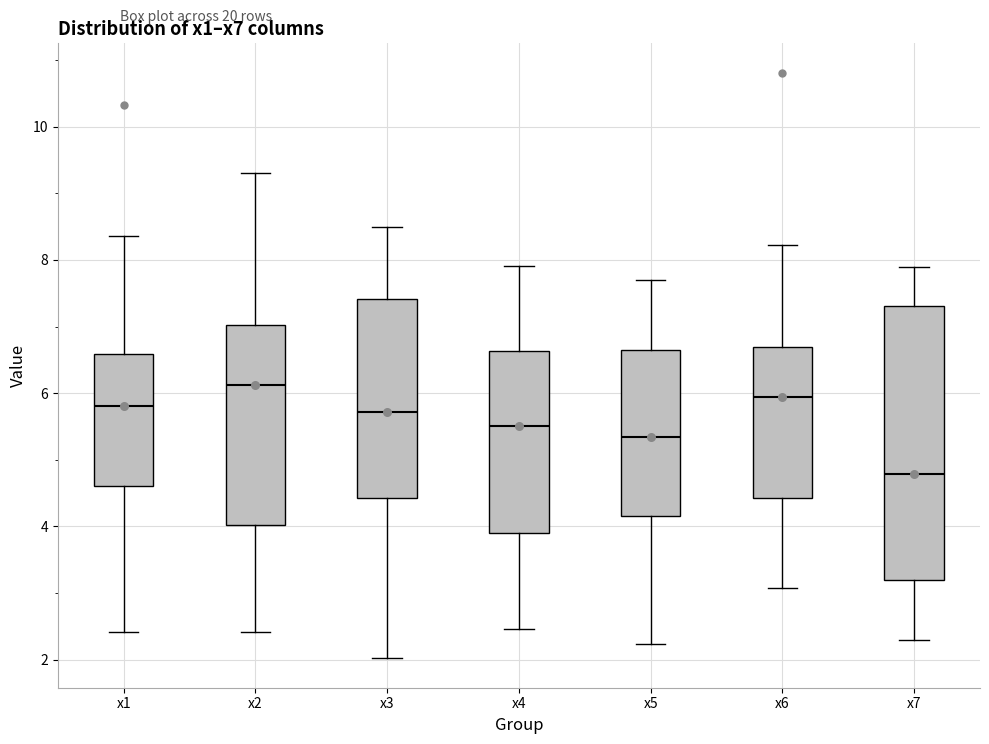

Where does the median line of the box for x7 sit on the y-axis? The values are not printed on the chart, so give them approximately, as read against the axis.

4.8